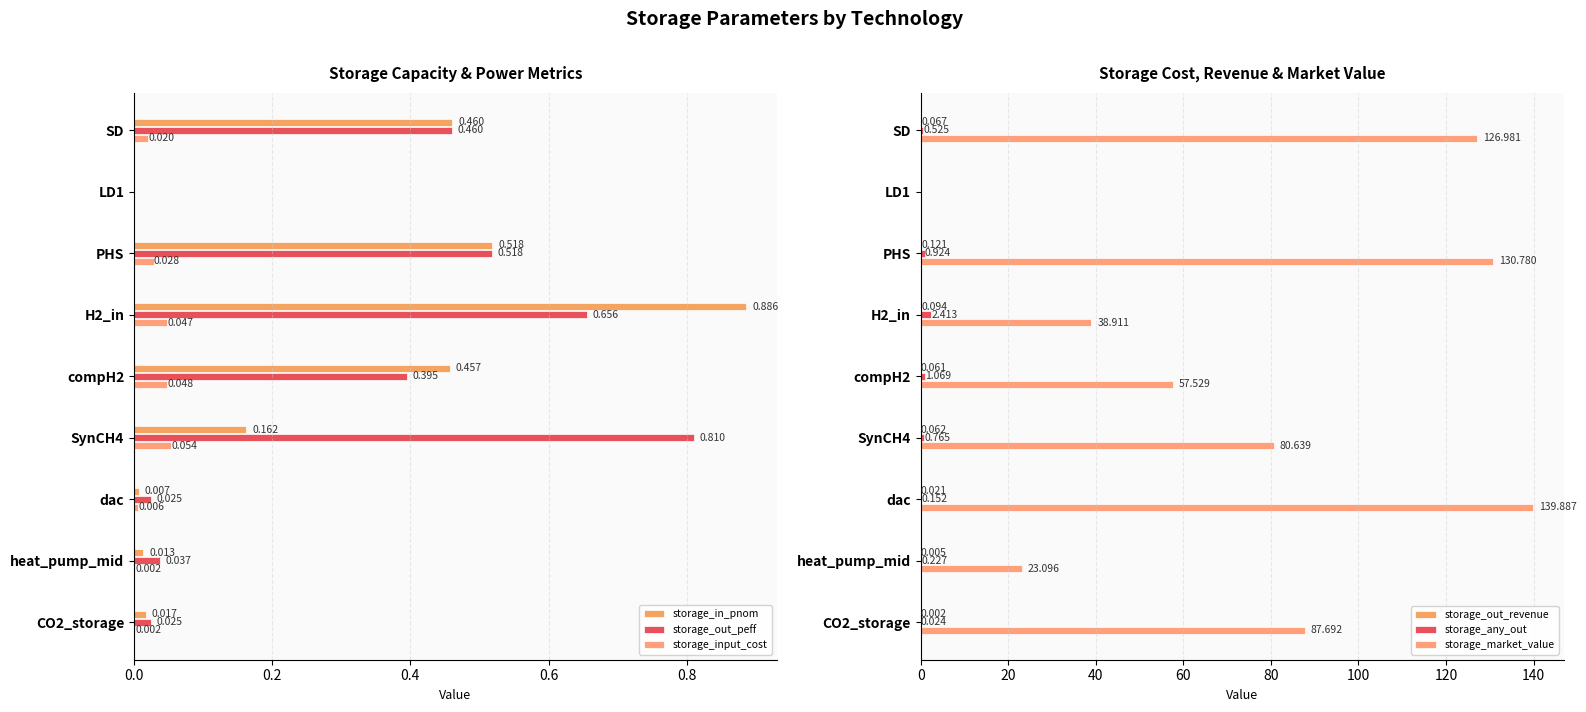

What is the average value of the storage_in_pnom series?

0.3